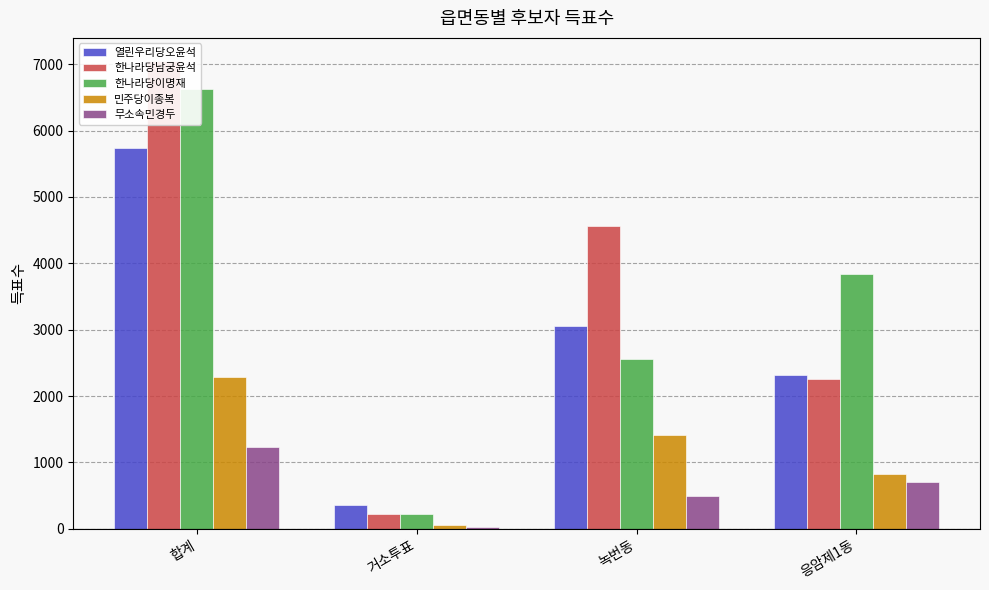

Reading left to right, what are all the values shown in this chart?

열린우리당오윤석: 합계=5731	거소투표=357	녹번동=3050	응암제1동=2323
한나라당남궁윤석: 합계=7045	거소투표=219	녹번동=4563	응암제1동=2263
한나라당이명재: 합계=6629	거소투표=218	녹번동=2560	응암제1동=3845
민주당이종복: 합계=2294	거소투표=54	녹번동=1407	응암제1동=832
무소속민경두: 합계=1228	거소투표=30	녹번동=487	응암제1동=711